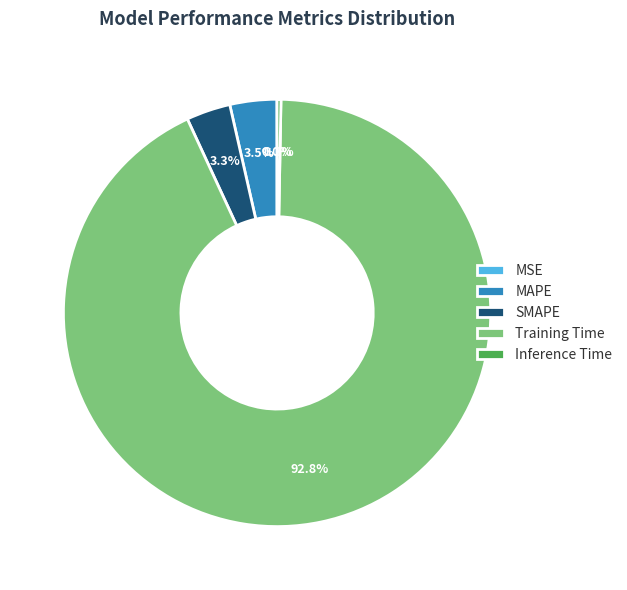

Is Inference Time the majority of the pie?

No